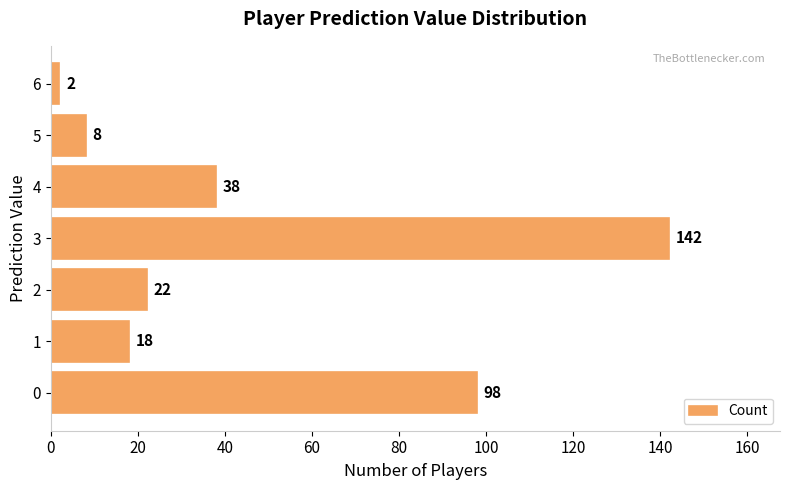

The chart shows a value of 14 at 4. True or false?

False